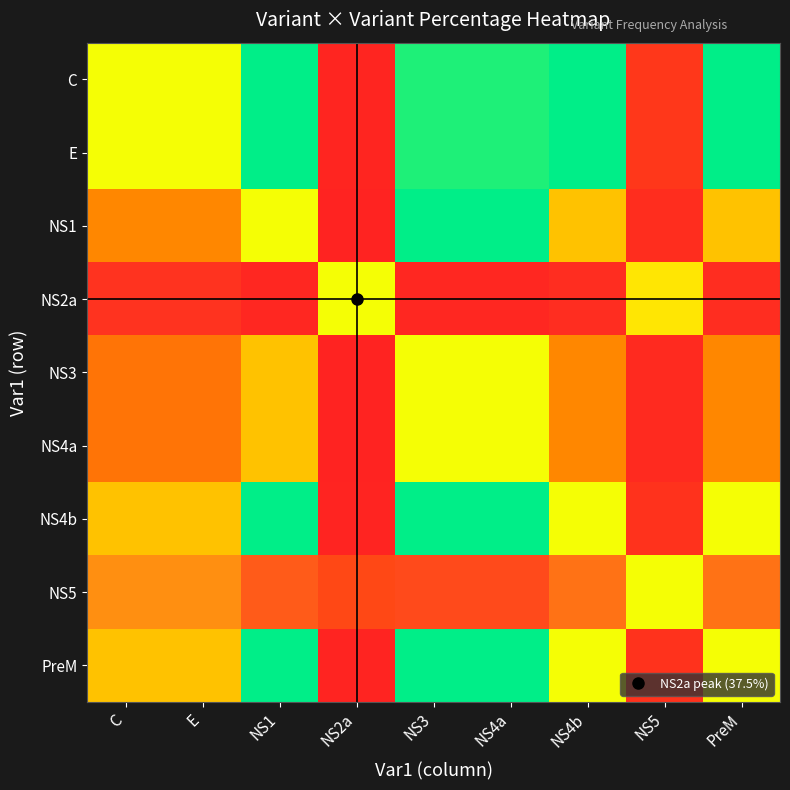

List the series in order of their peak value, lowest first.

NS3, NS4a, NS1, NS4b, PreM, C, E, NS5, NS2a